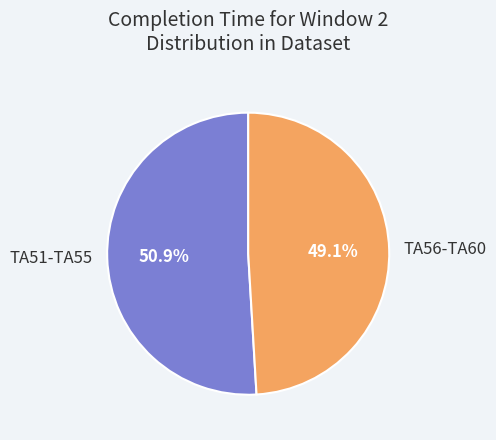

What is the ratio of the value at TA51-TA55 to the value at TA56-TA60?

1.0